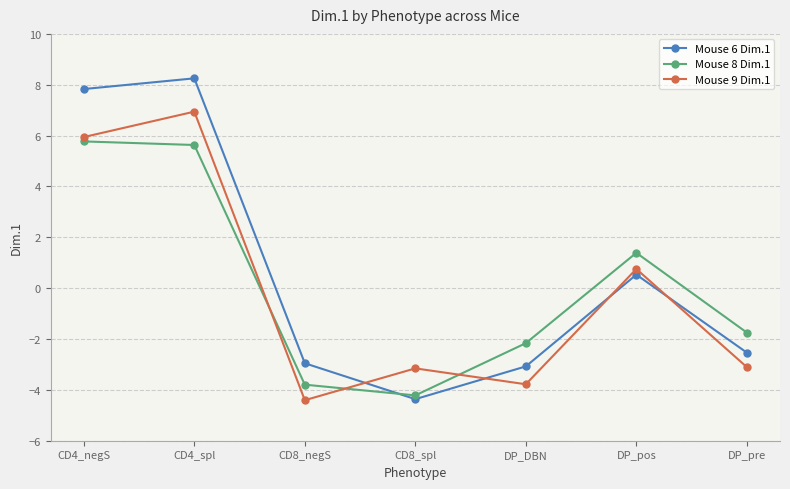

At which label does Mouse 8 Dim.1 first exceed -1?

CD4_negS